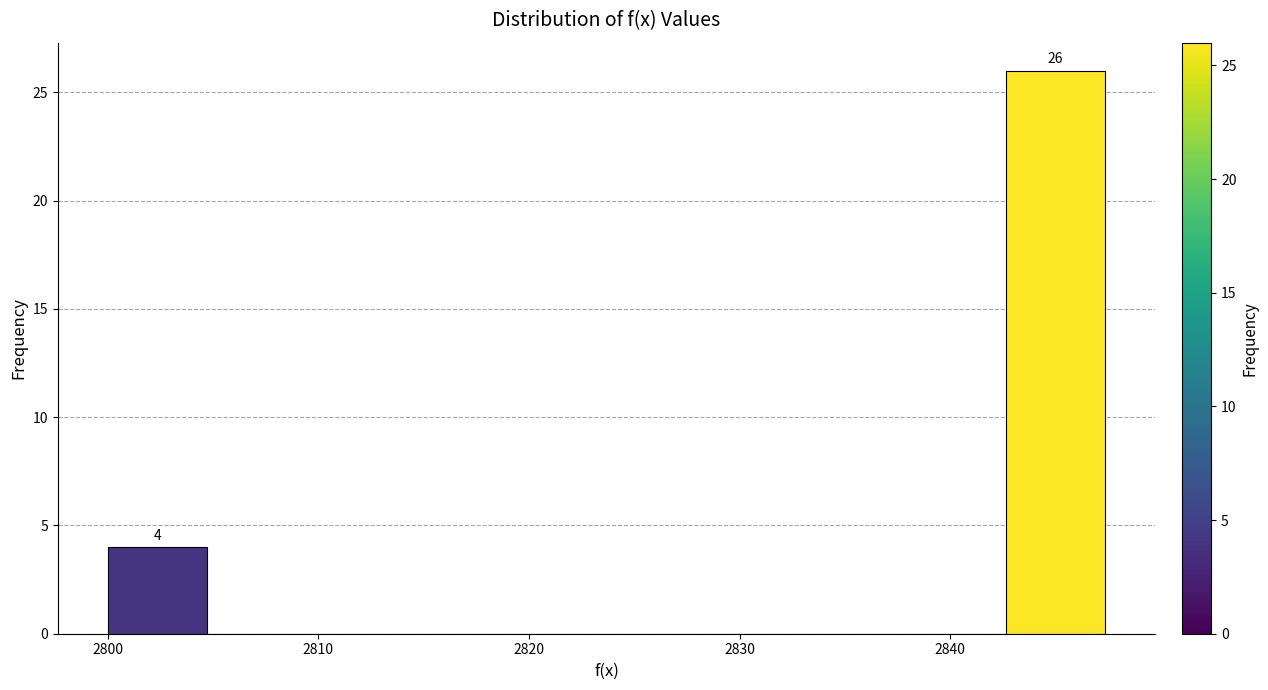

Which range on the x-axis has the tallest bar?

2843 to 2847